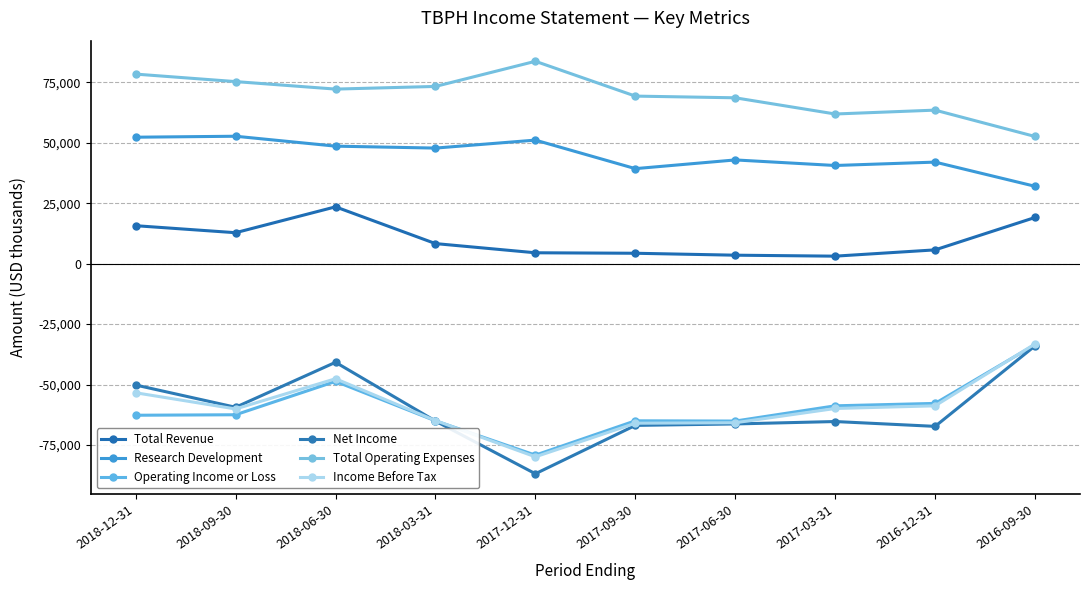

At how many categories does at least one series exceed 66327?

7